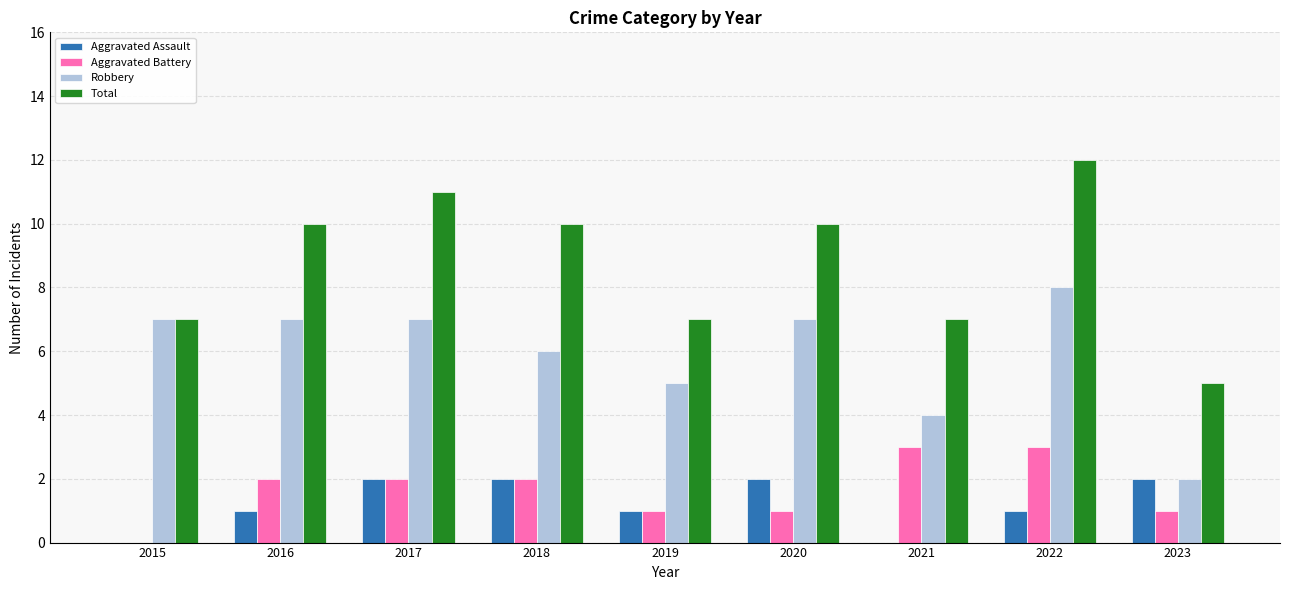

The Total series shows 7 at 2021. True or false?

True